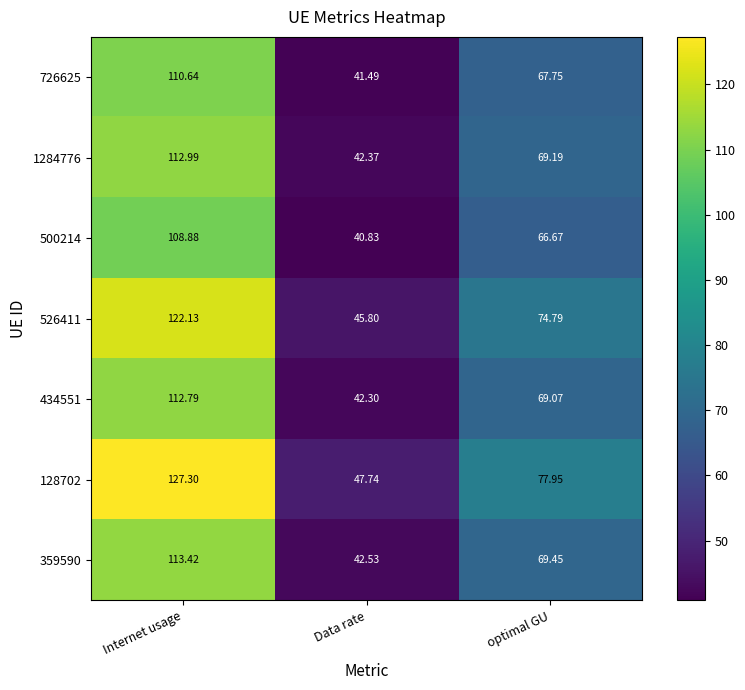

Which category has the highest value across all series?

Internet usage